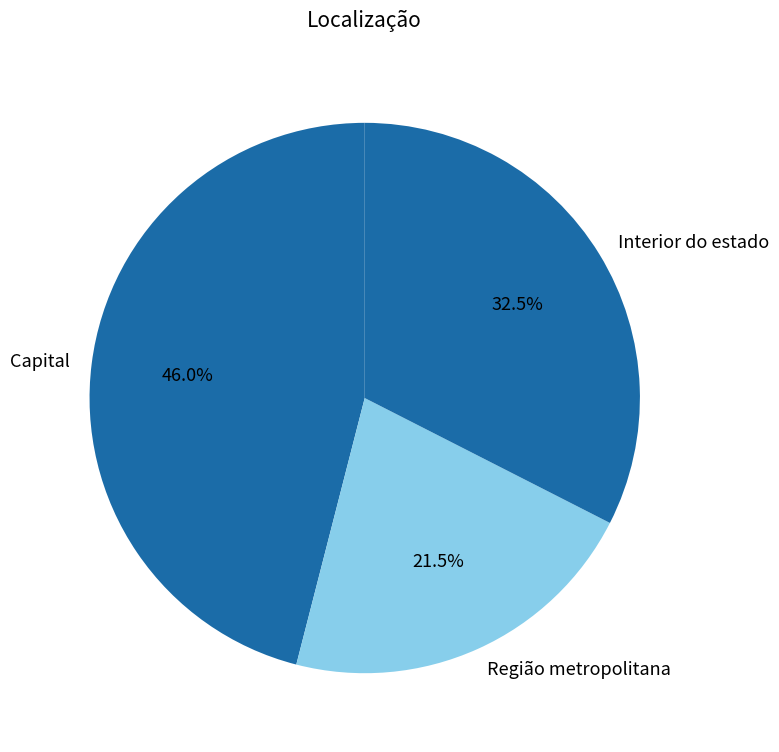

To the nearest percent, what percentage of the pie is Capital?

46%